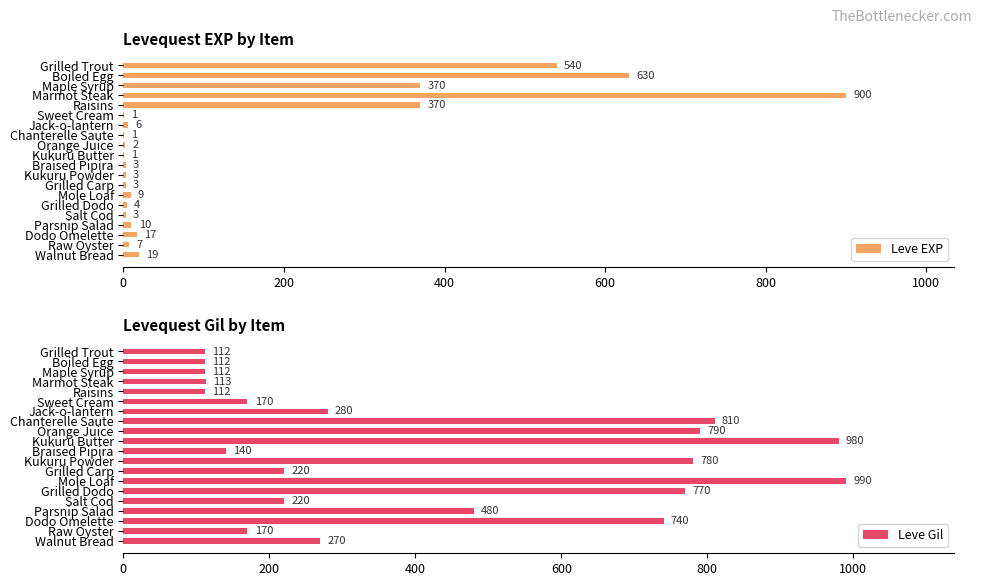

What is the sum of all Leve EXP values?

2899